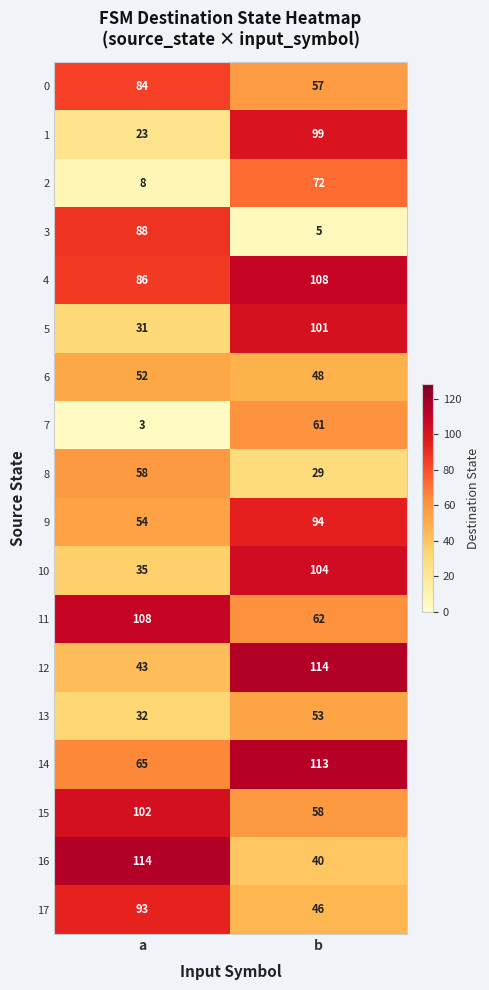

Rank the series at a from highest to lowest value.

16, 11, 15, 17, 3, 4, 0, 14, 8, 9, 6, 12, 10, 13, 5, 1, 2, 7